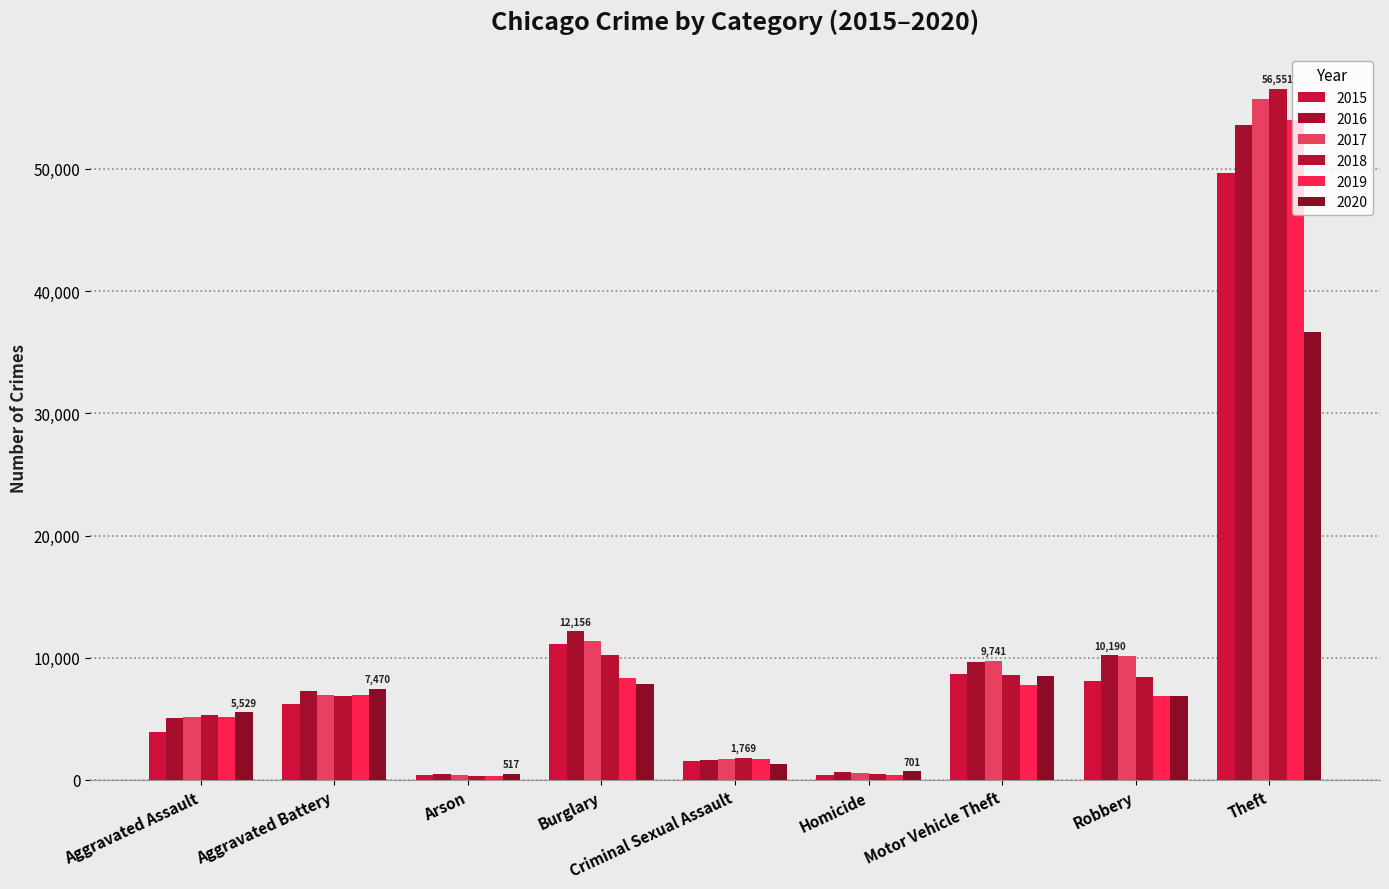

What is the lowest value of the 2016 series?

459